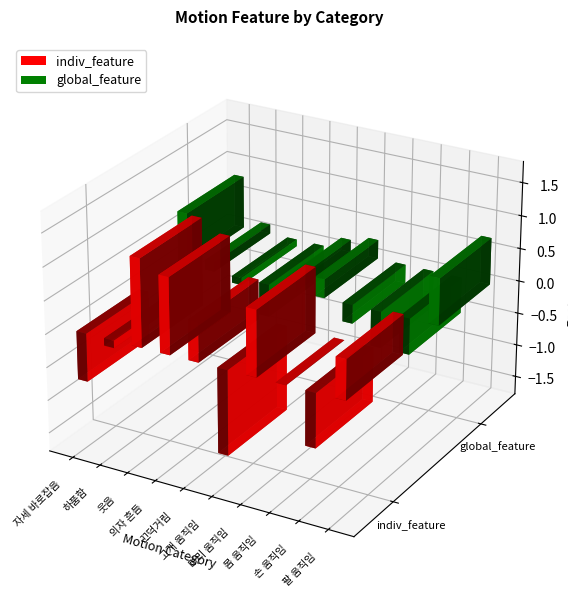

How many groups of bars are there?

10